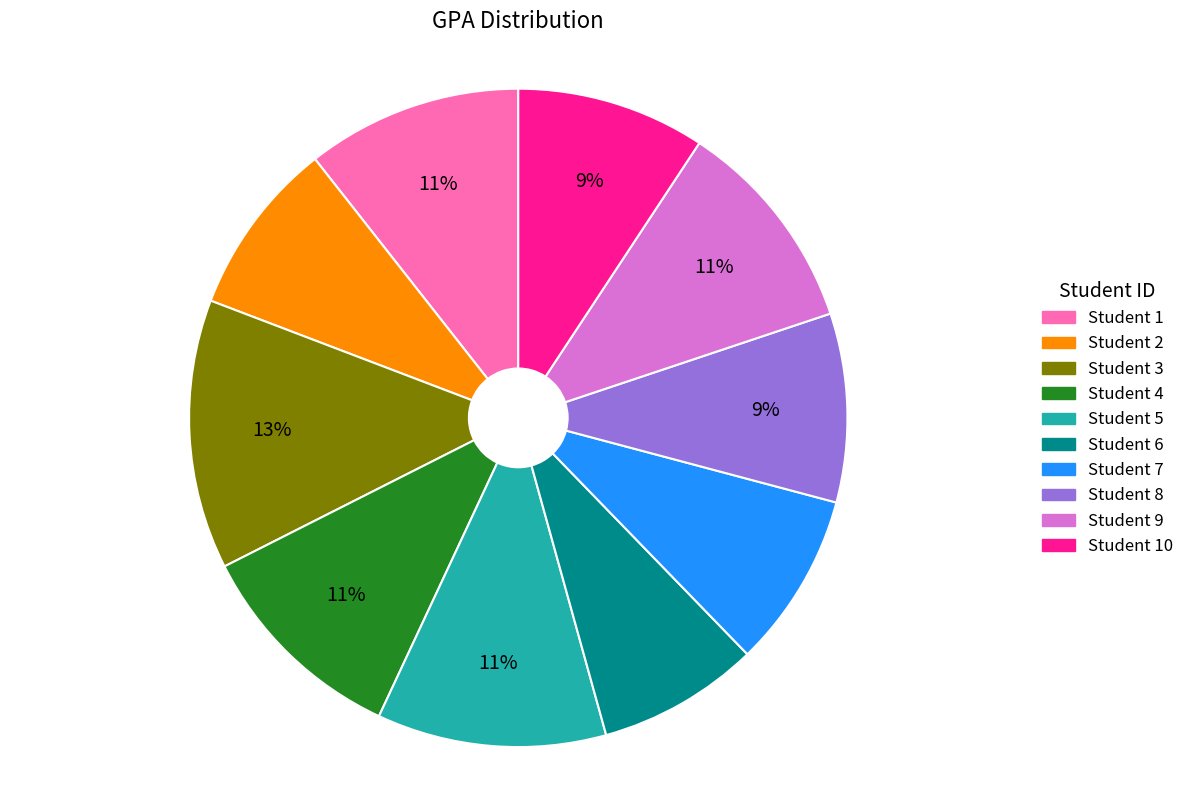

Does any single category account for the majority?

No